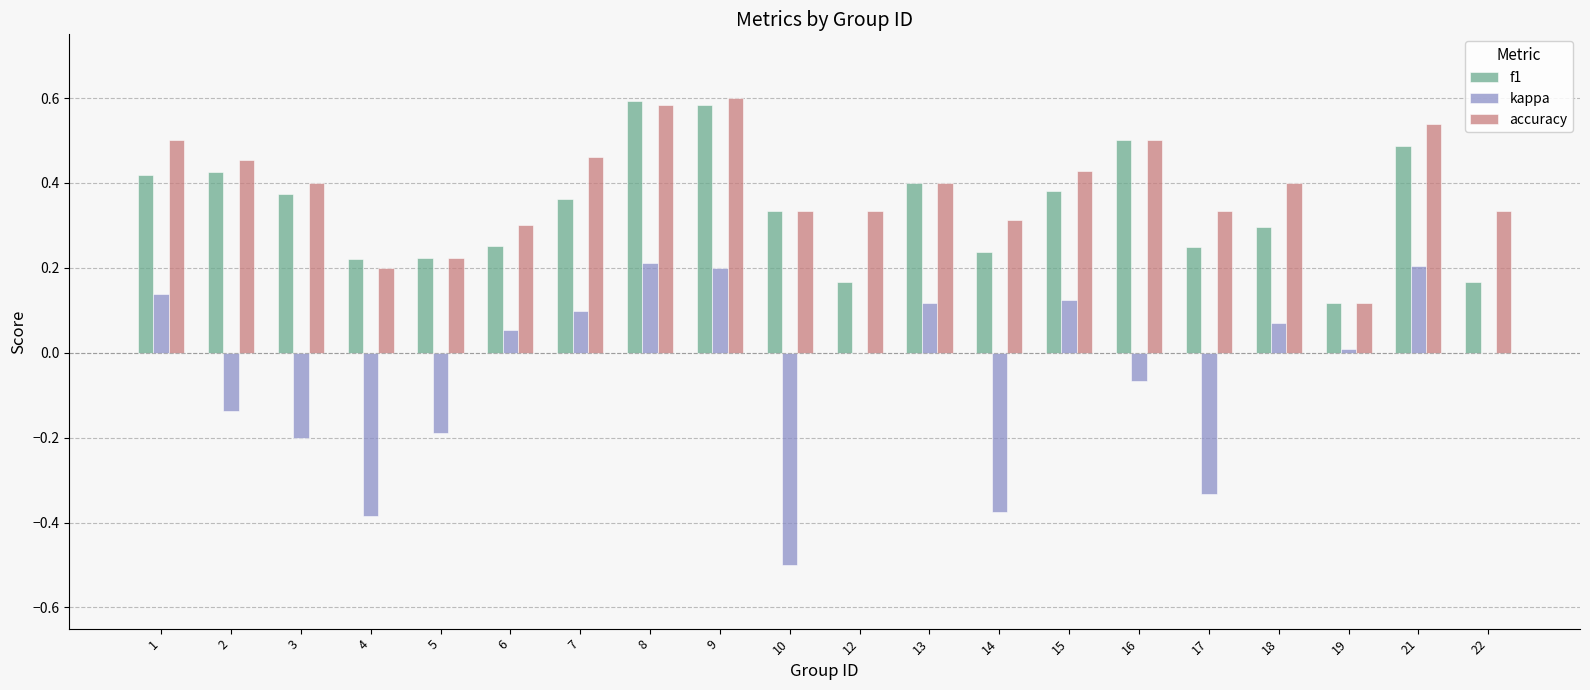

The kappa series shows 0.2 at 8. True or false?

True